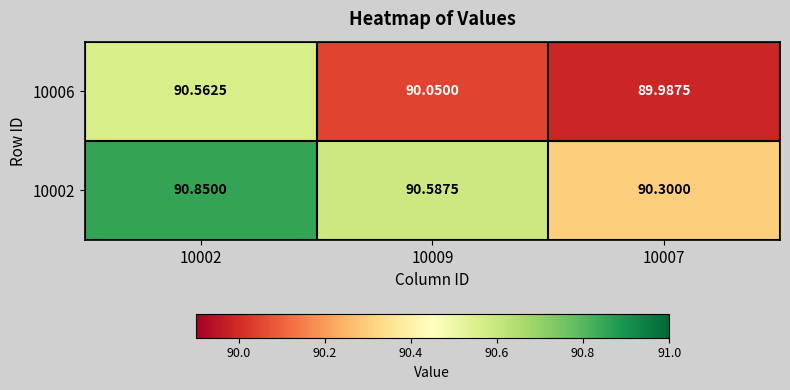

Is the value of 10006 at 10009 greater than the value of 10002 at 10002?

No